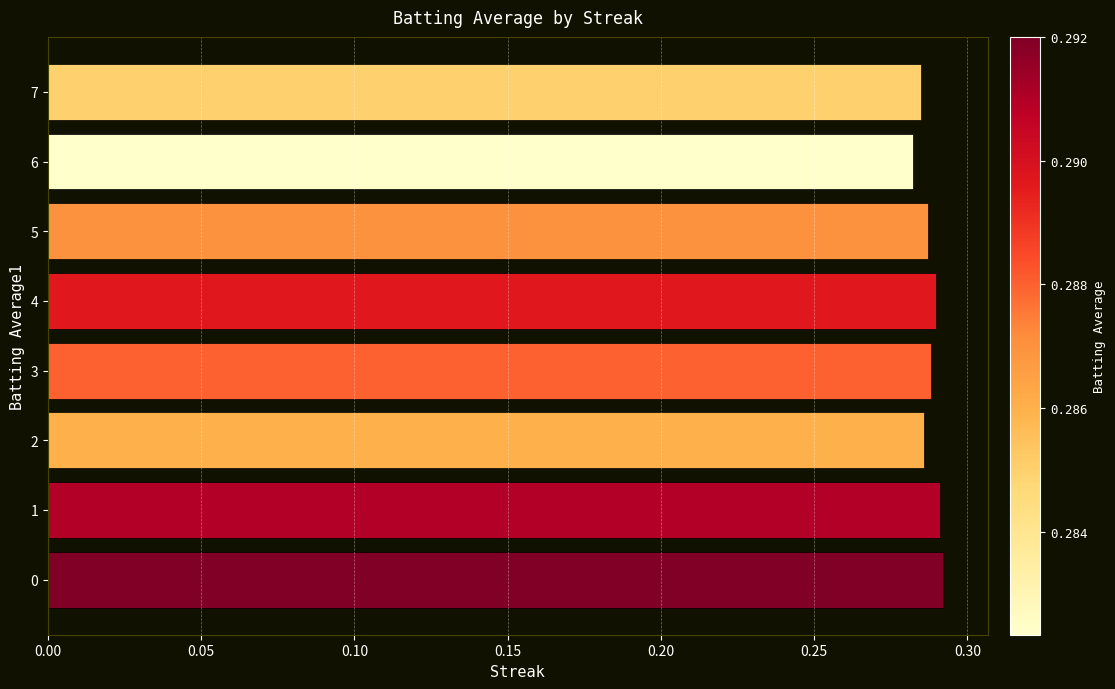

What is the sum of the values at 5 and 2?

0.6